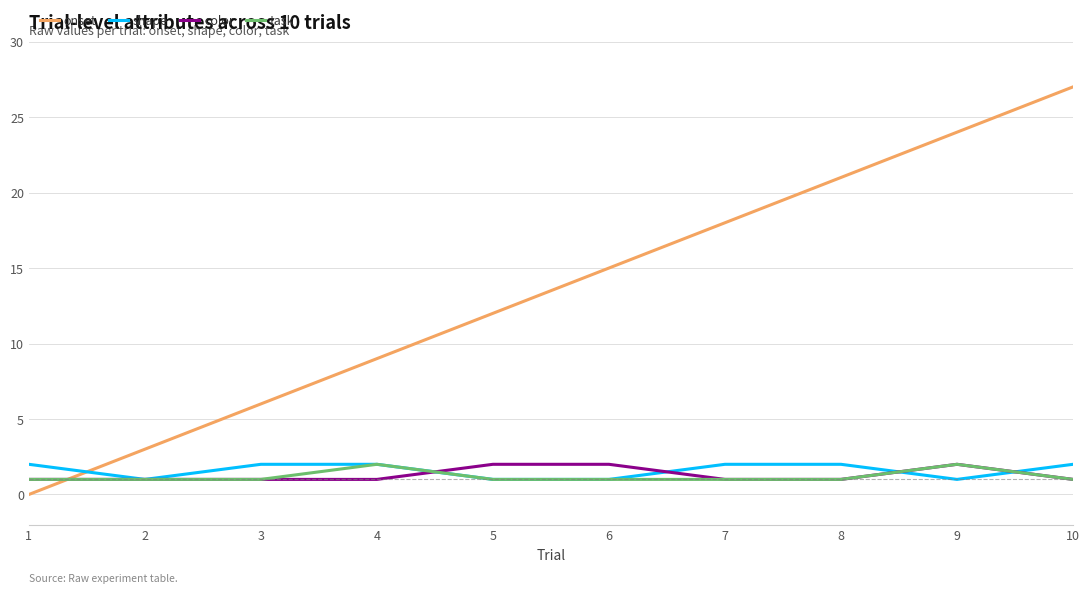

Which category has the lowest value across all series?

1